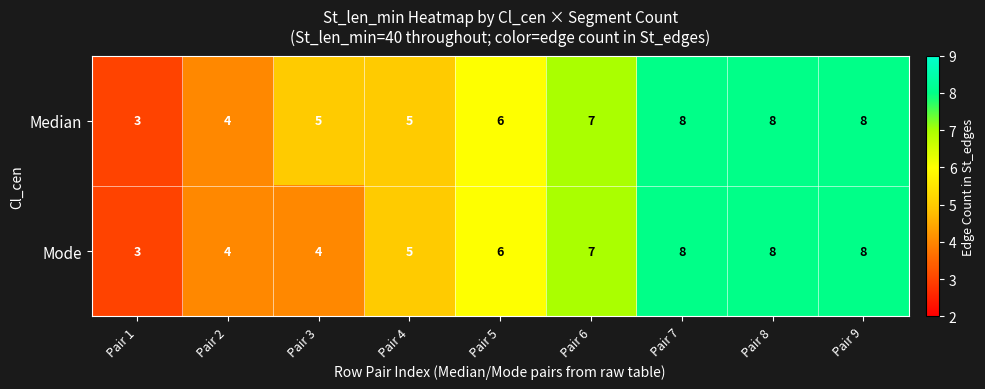

Rank the series by their average value, from highest to lowest.

Median, Mode